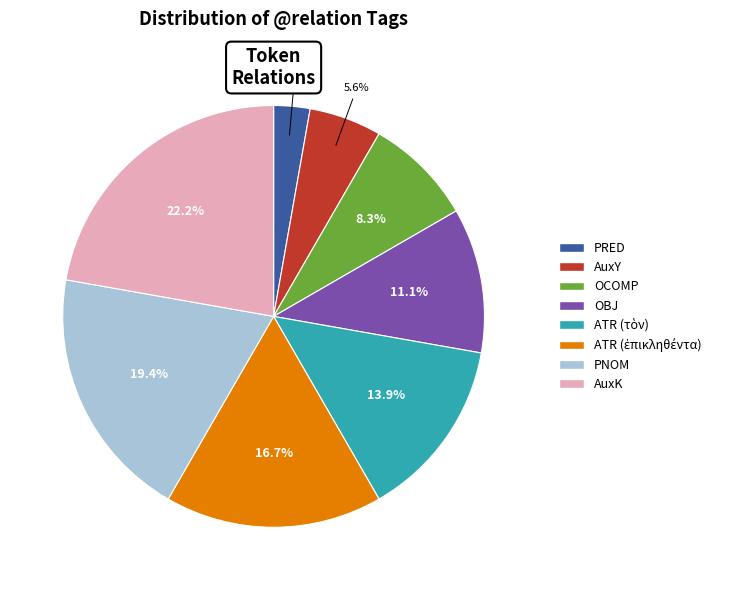

Does AuxY account for over 50% of the chart?

No